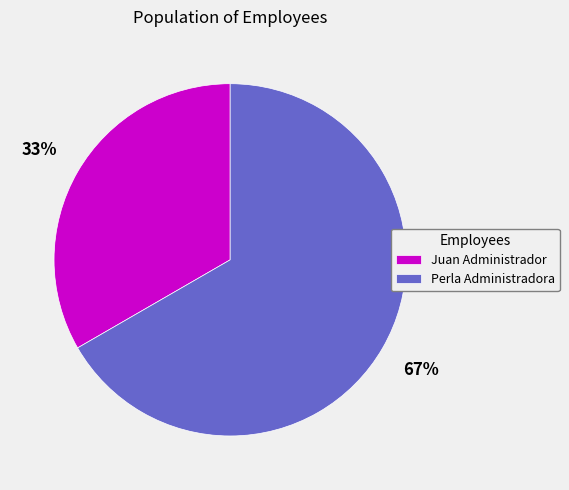

Between Perla Administradora and Juan Administrador, which is larger?

Perla Administradora